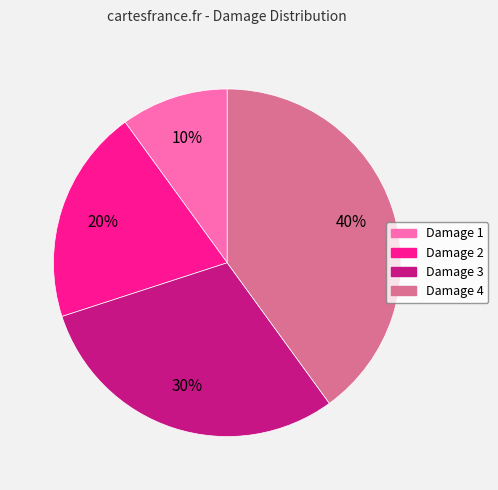

Is it true that Damage 2 is 20% of the pie?

True